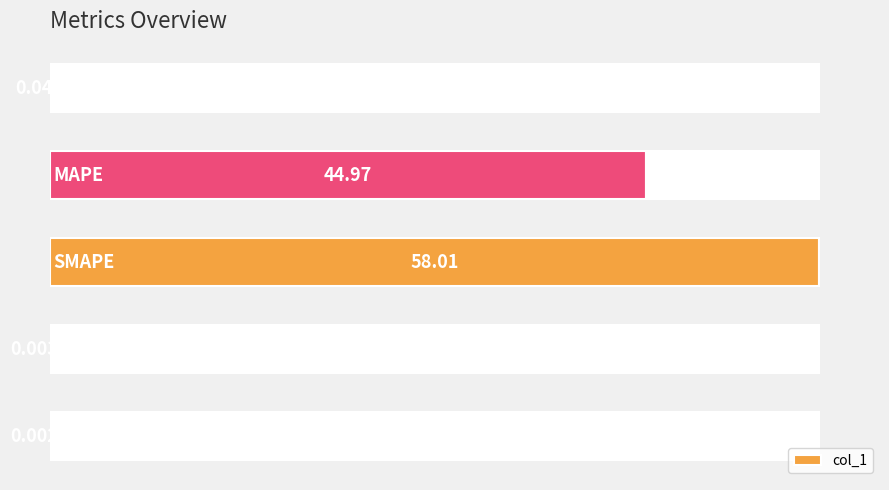

True or false: the data shows 0.0 at 0.

True